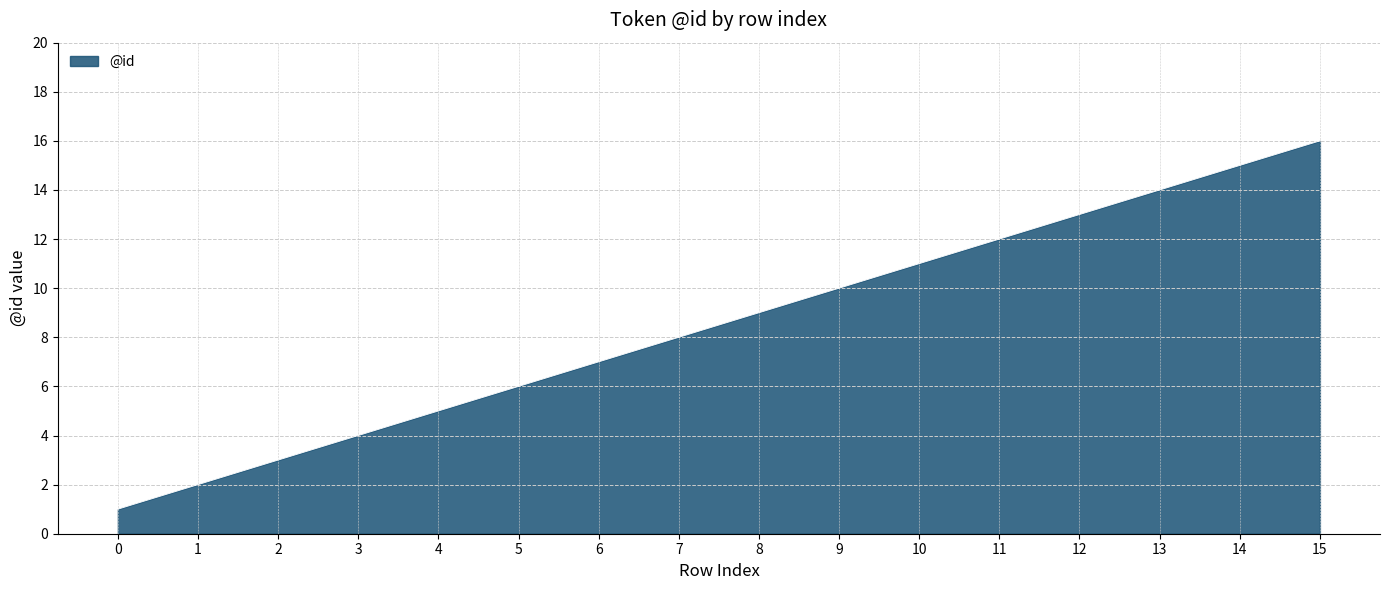

Does the chart have visible grid lines?

Yes